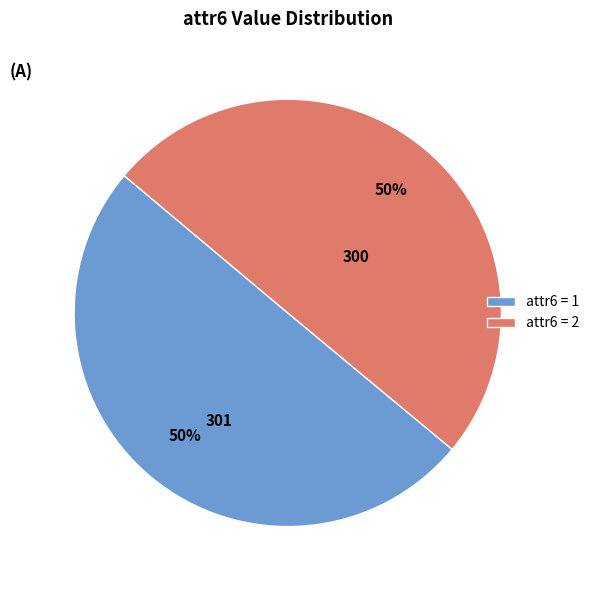

Is the sum of attr6 = 2 and attr6 = 1 greater than half?

Yes